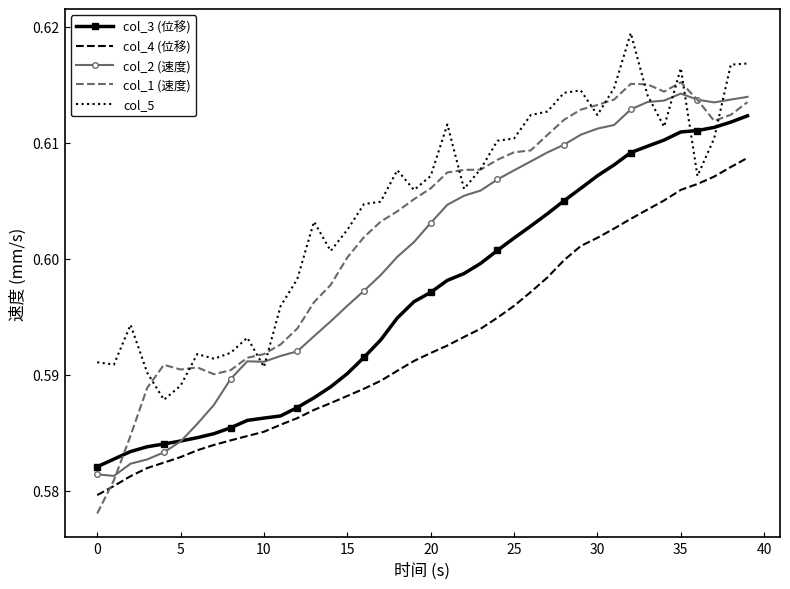

List the series in order of their peak value, lowest first.

col_4 (位移), col_3 (位移), col_2 (速度), col_1 (速度), col_5